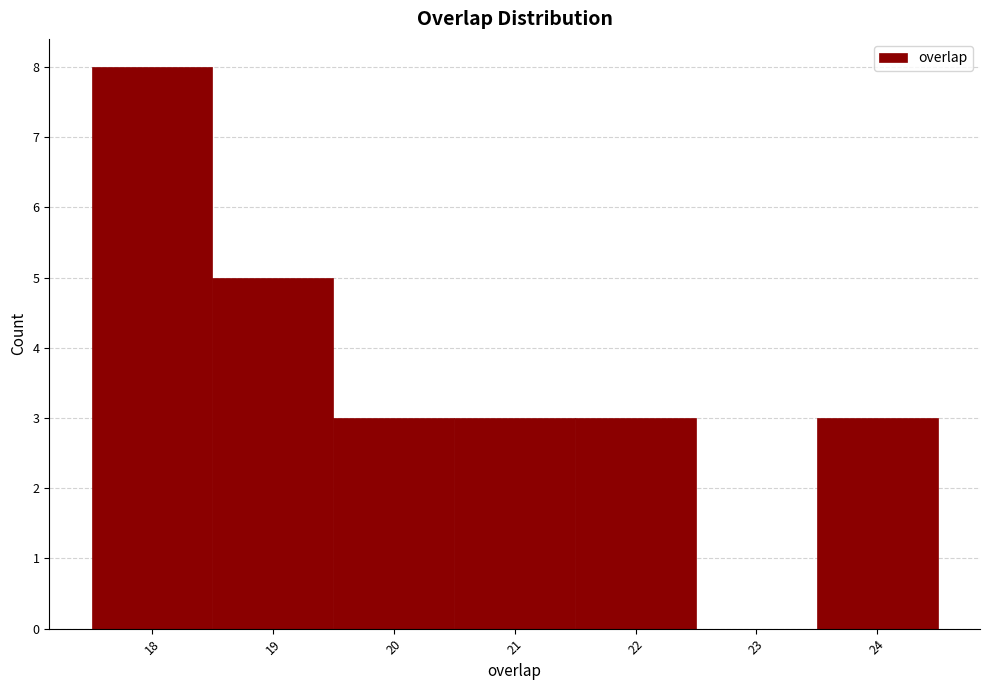

Reading left to right, list every bar in this chart as the range it spans on the x-axis followed by its height. The values are not printed on the chart, so give them approximately, as read against the axis.

17.5 to 18.5: 8
18.5 to 19.5: 5
19.5 to 20.5: 3
20.5 to 21.5: 3
21.5 to 22.5: 3
22.5 to 23.5: 0
23.5 to 24.5: 3